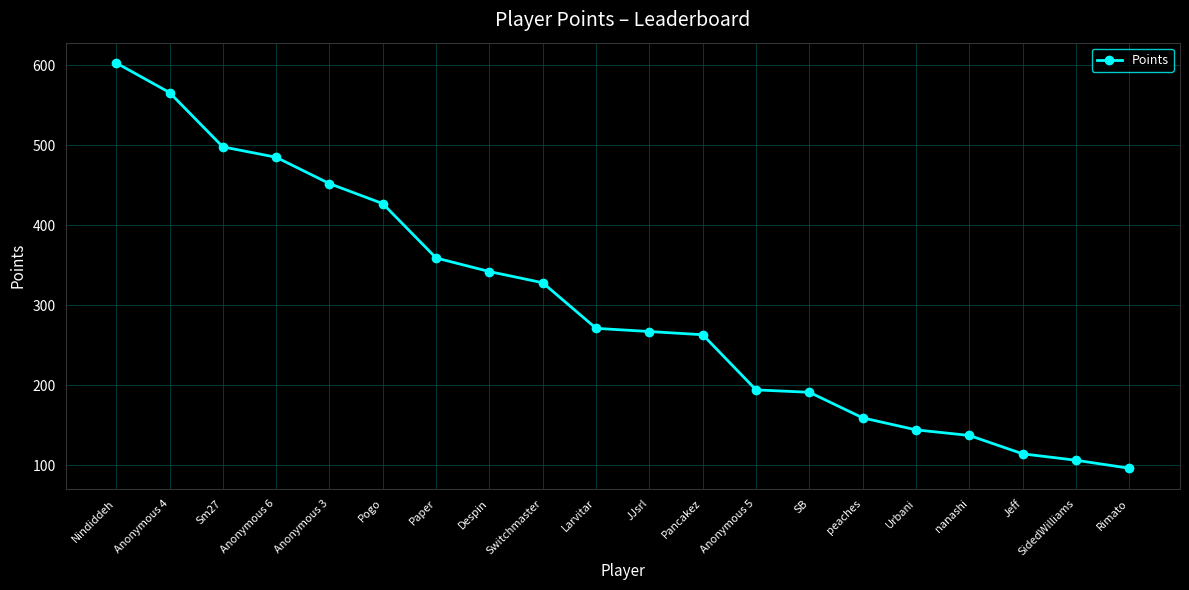

What is the value of the 8th point from the left?

342